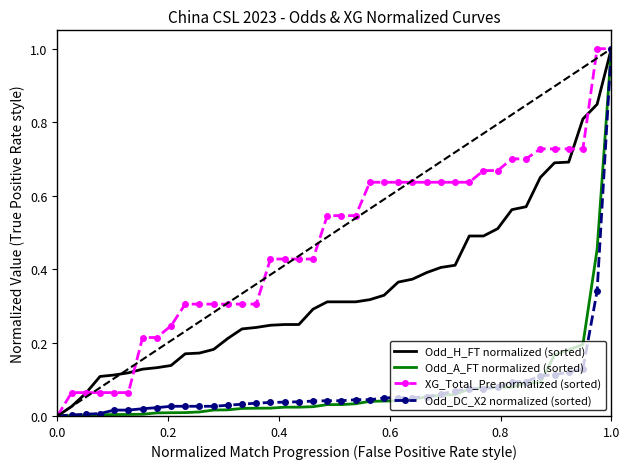

What is the highest value of the XG_Total_Pre normalized (sorted) series?

1.0